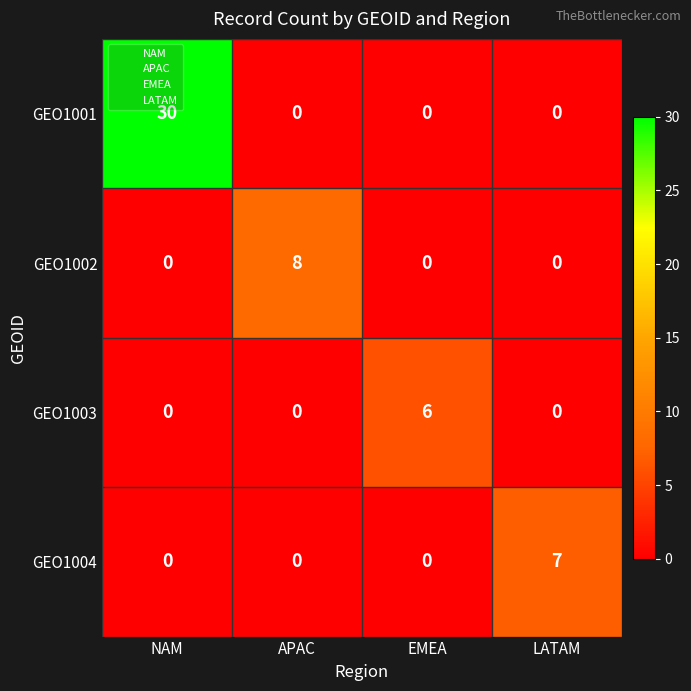

Reading right to left, extract all data points from this chart.

GEO1001: LATAM=0	EMEA=0	APAC=0	NAM=30
GEO1002: LATAM=0	EMEA=0	APAC=8	NAM=0
GEO1003: LATAM=0	EMEA=6	APAC=0	NAM=0
GEO1004: LATAM=7	EMEA=0	APAC=0	NAM=0